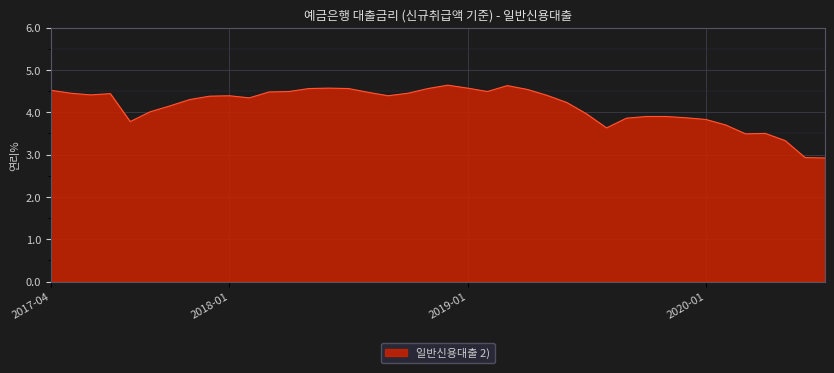

How many lines are shown in the chart?

1